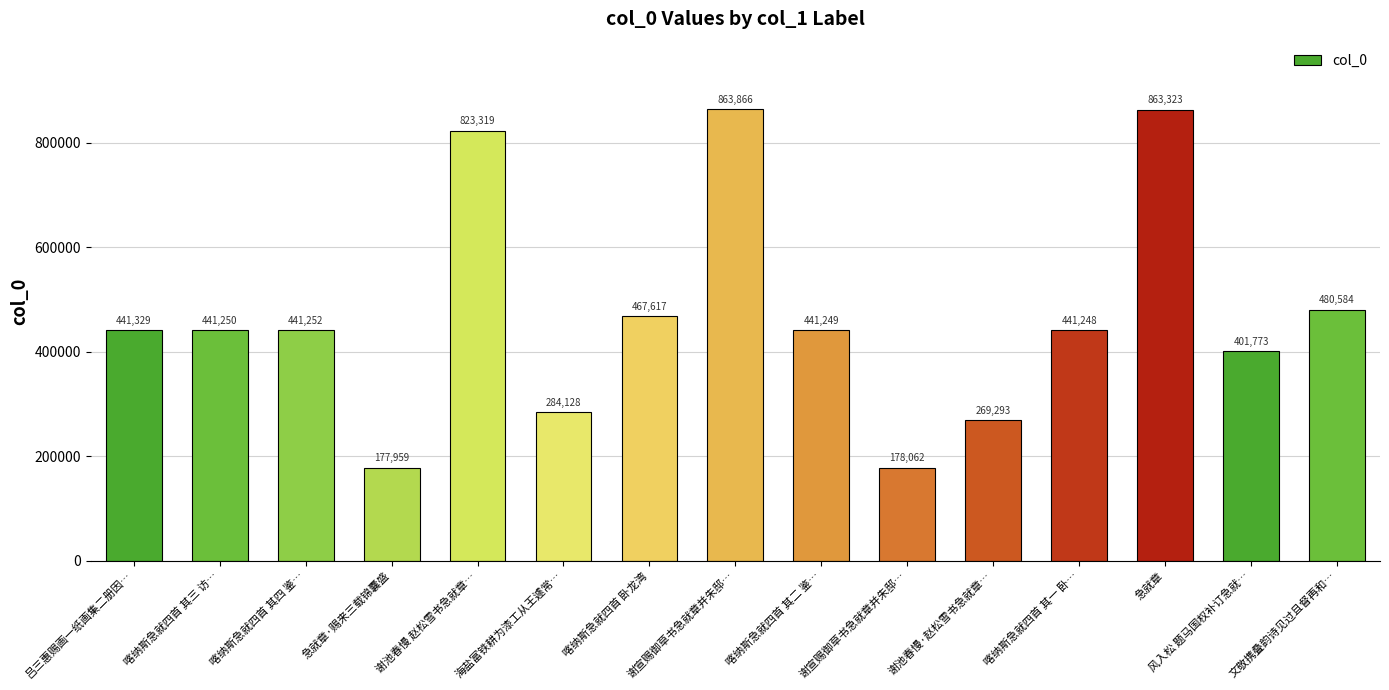

What is the greatest value displayed?

863866